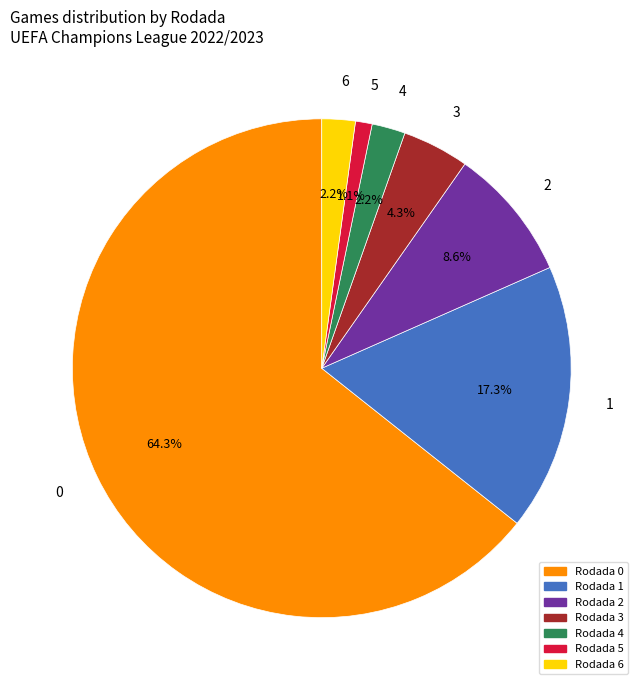

Combined, do 4 and 3 account for over 50%?

No